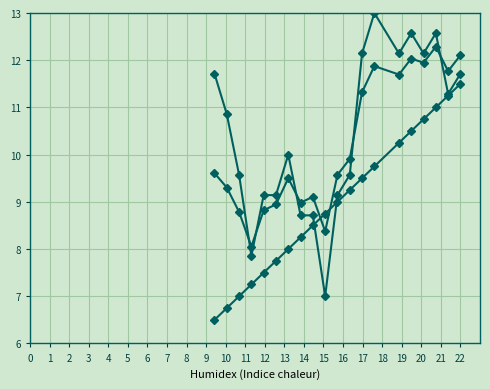

How many distinct data groups are displayed?

3